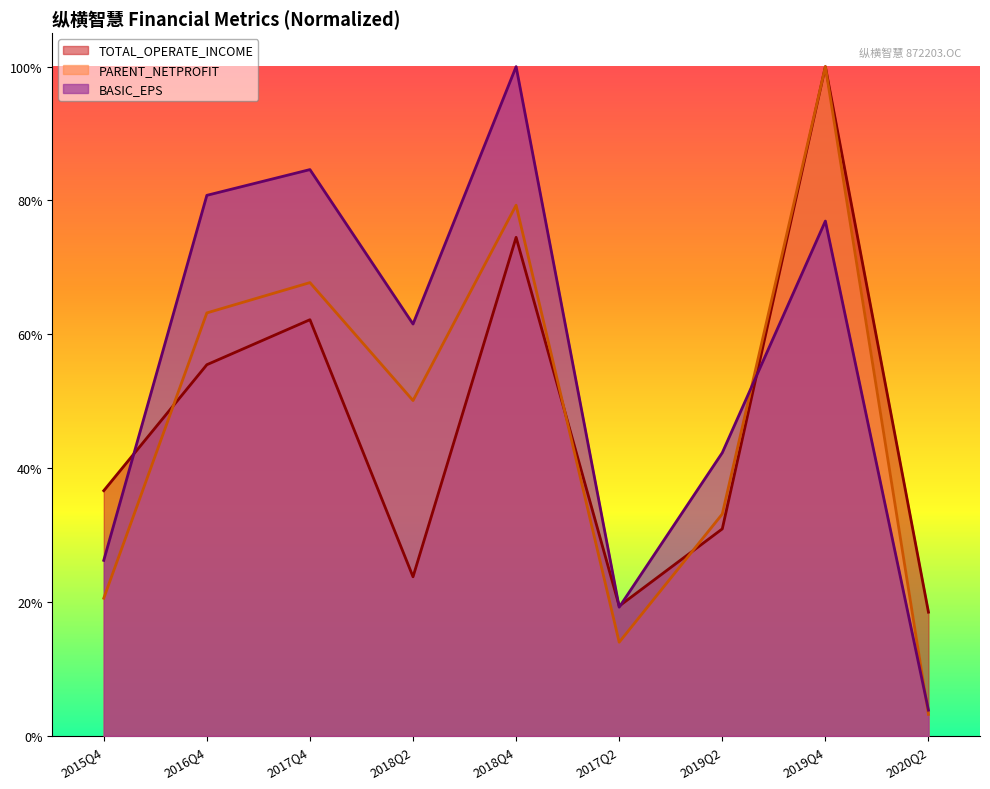

Is it true that TOTAL_OPERATE_INCOME equals 1.0 at 2019Q4?

True